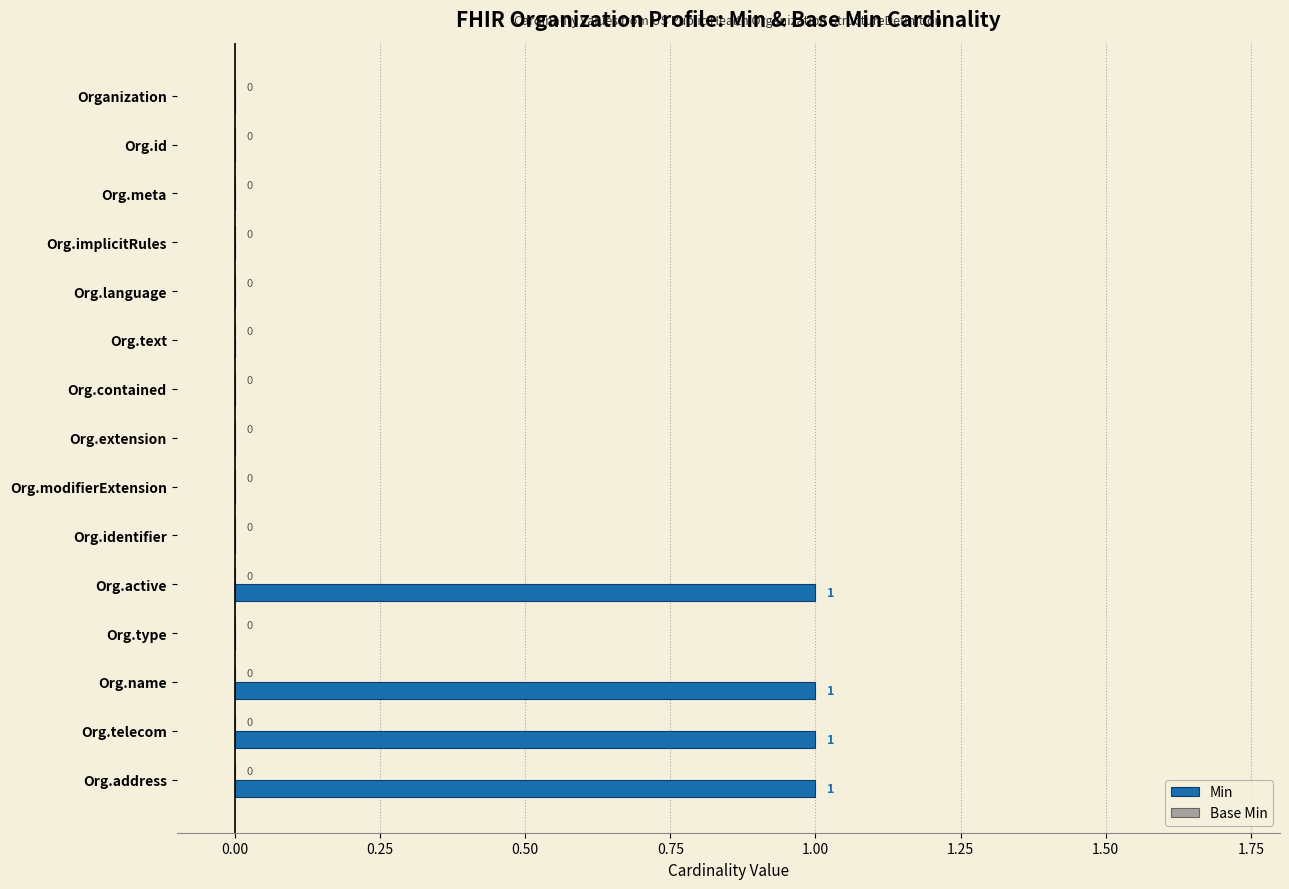

Is it true that the value at Org.contained is 0?

True